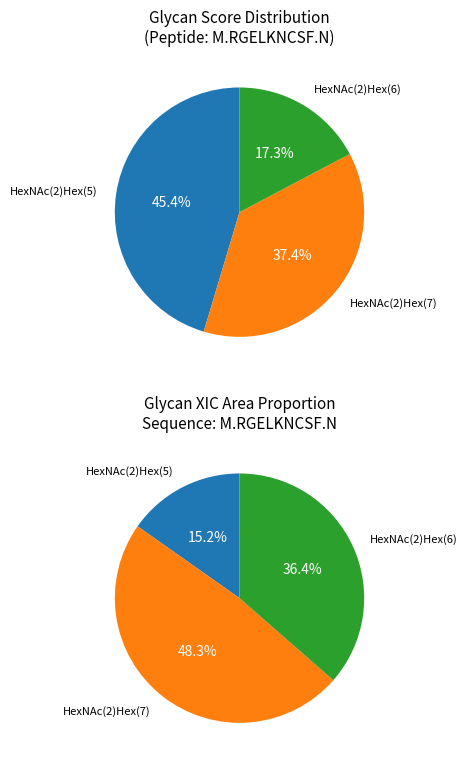

Rank the categories by value from lowest to highest.

HexNAc(2)Hex(6), HexNAc(2)Hex(7), HexNAc(2)Hex(5)